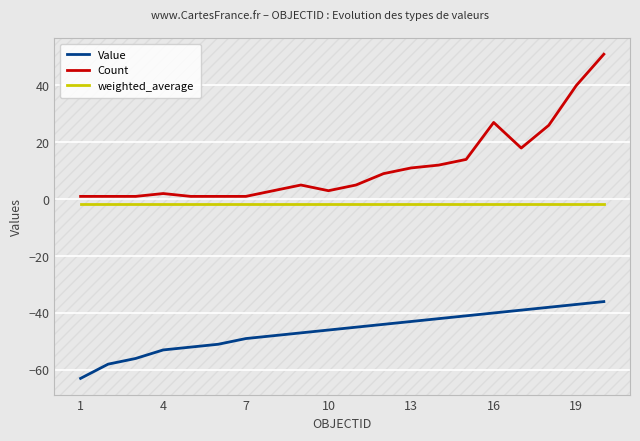

What is the greatest value displayed?

51.0